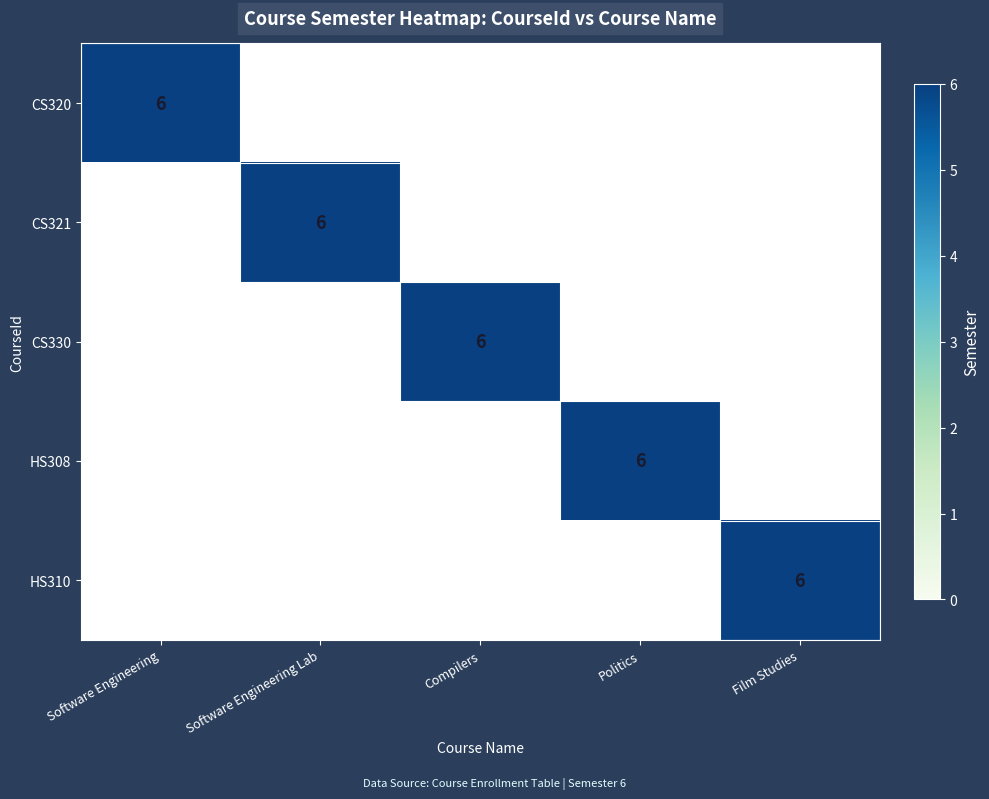

Count the number of data series in this chart.

5